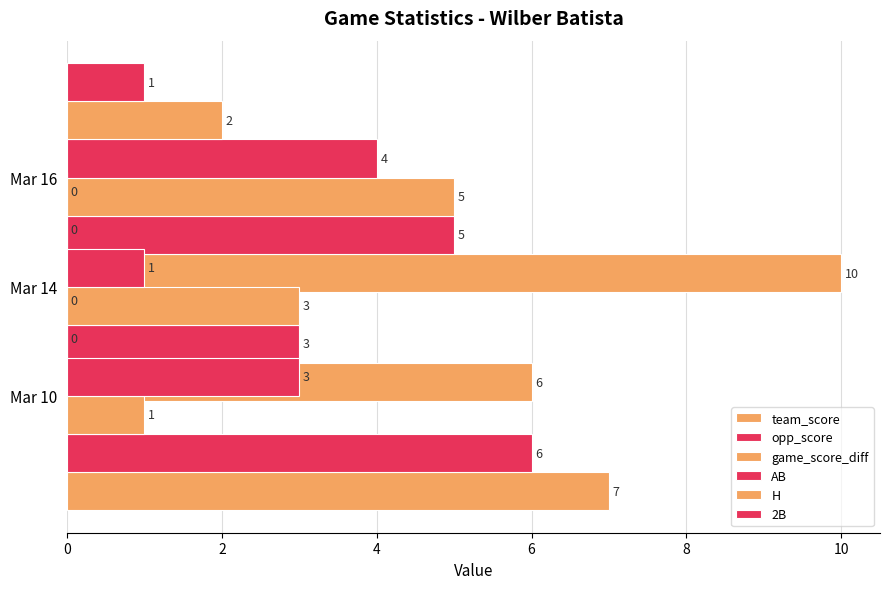

How many groups of bars are there?

3